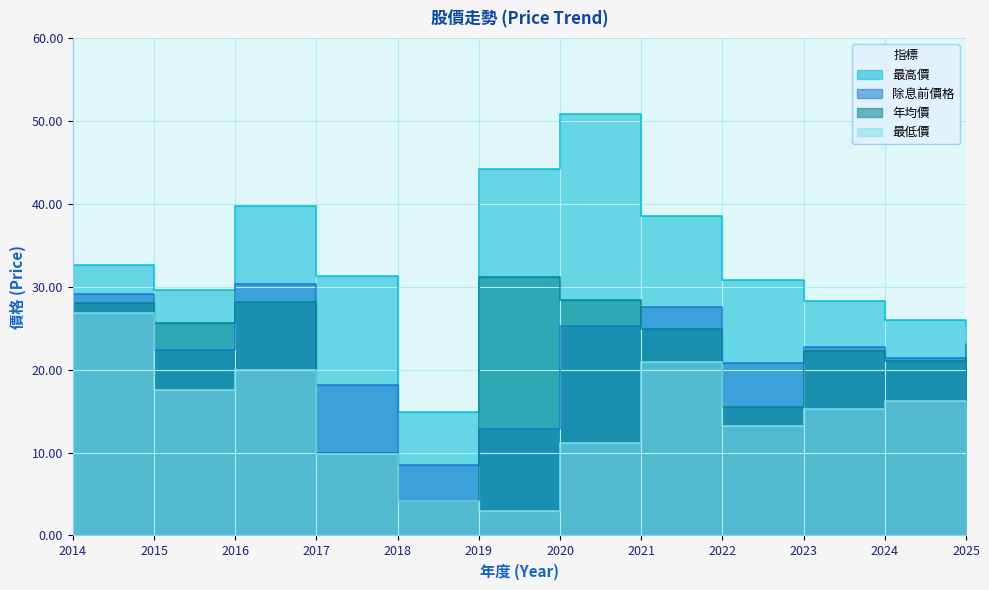

The value of 最低價 at 2022 is 13.2. True or false?

True